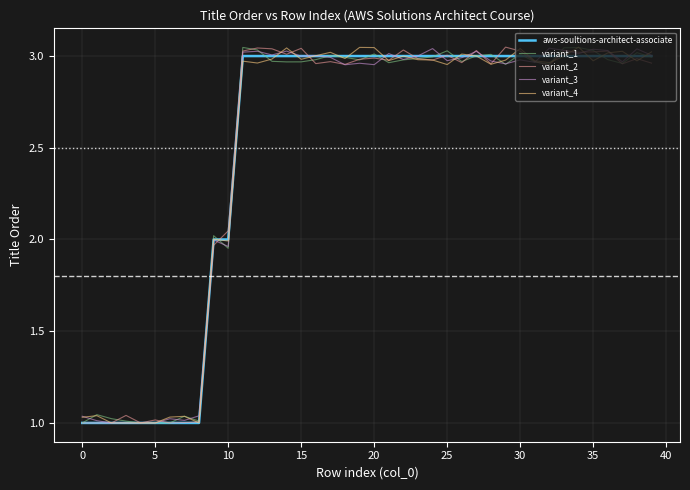

What are all the series names shown in the legend?

aws-soultions-architect-associate, variant_1, variant_2, variant_3, variant_4